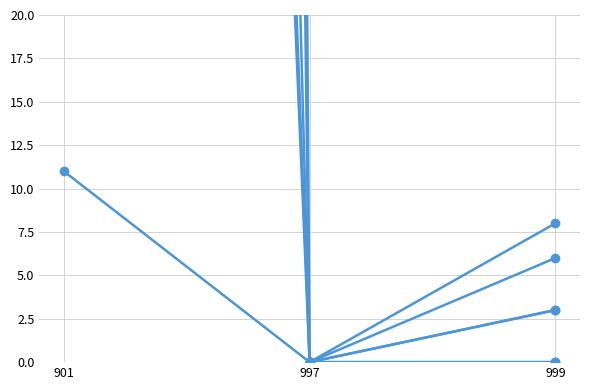

What is the value of the M_15_19_yr_Volunteer point at the 1st from the left?

11